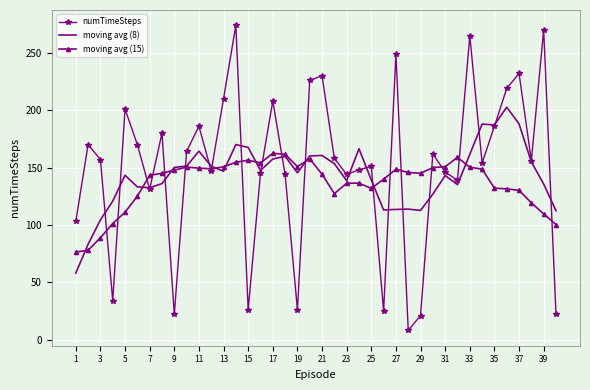

List the series in order of their peak value, lowest first.

moving avg (15), moving avg (8), numTimeSteps